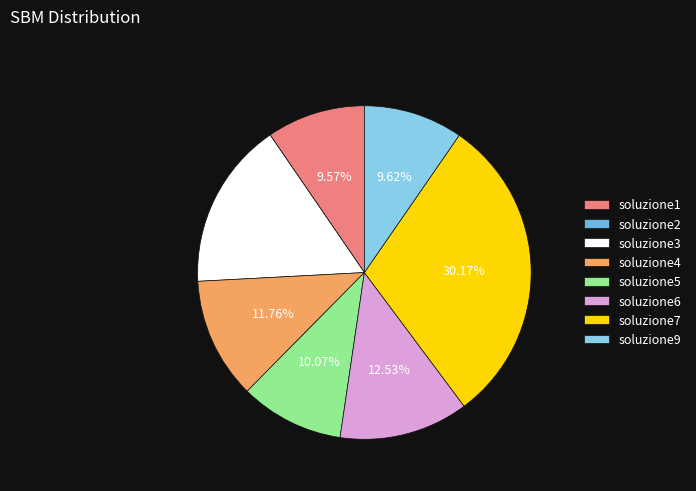

Which slice is the smallest?

soluzione2